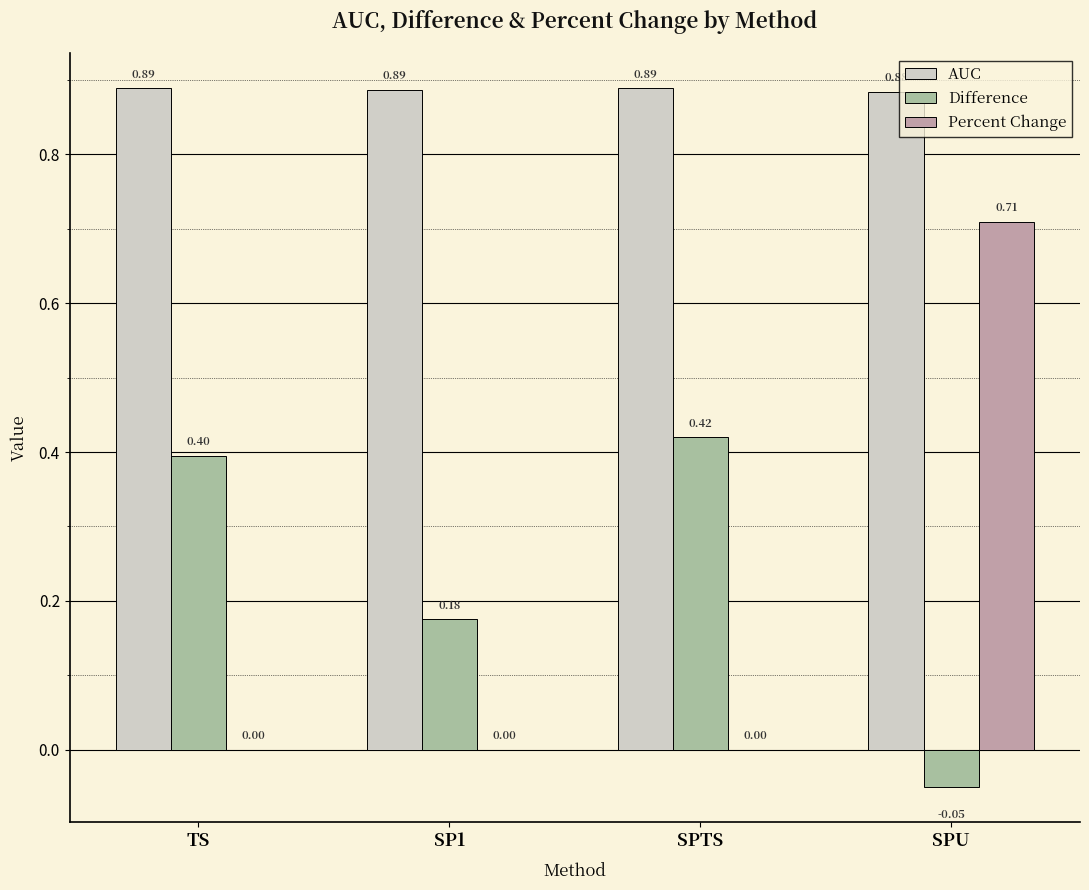

Which series changed the most between SP1 and SPU?

Percent Change